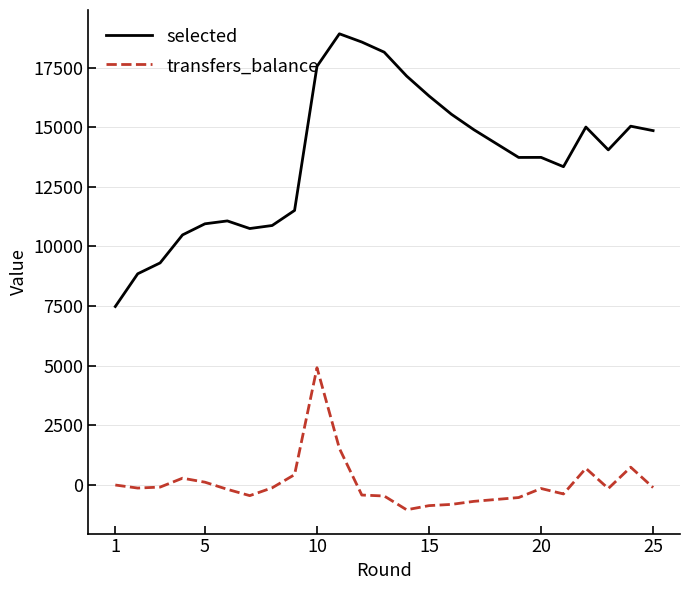

True or false: transfers_balance and selected intersect in this chart.

False